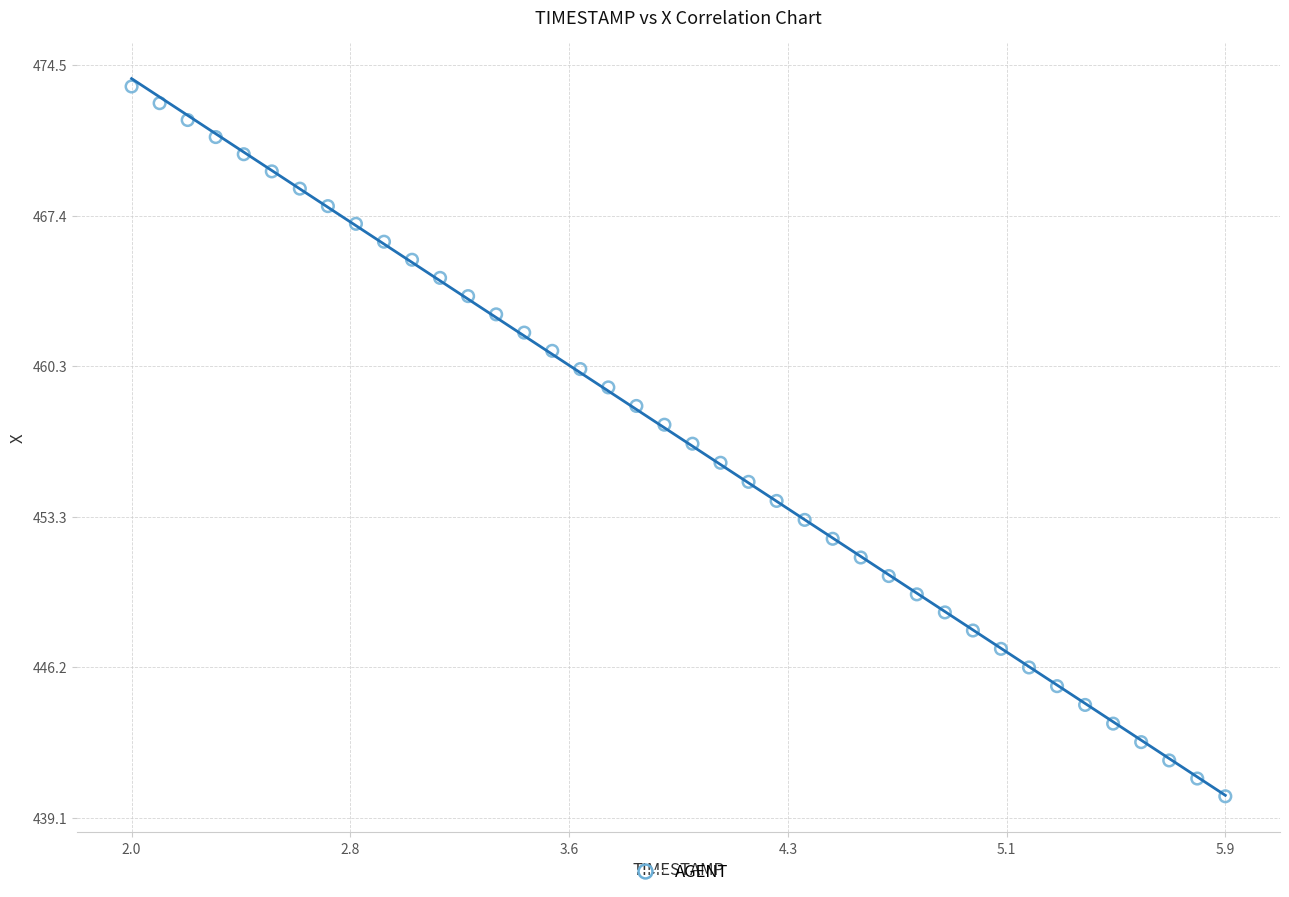

What is the range of Y values (max minus min)?

33.3